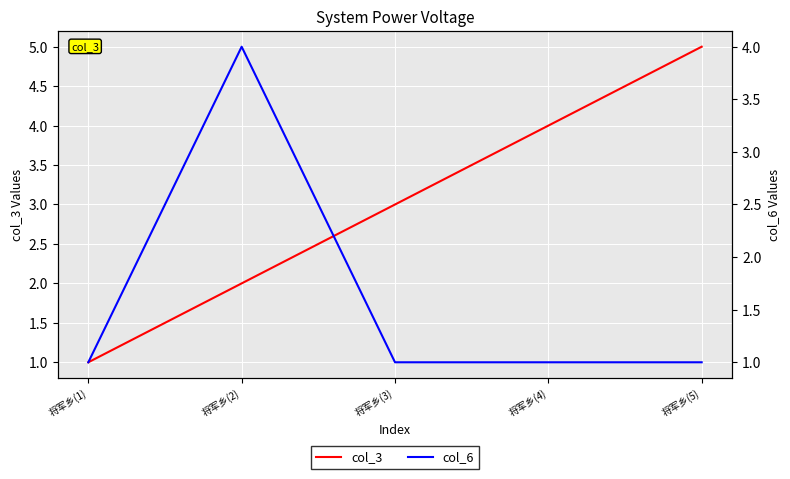

Count the col_3 values in the range 2 to 4.

3